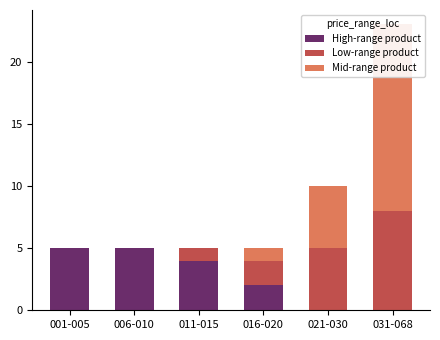

How many data points does each series have?

6